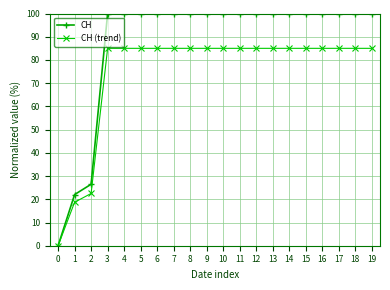

How many data points does each series have?

20